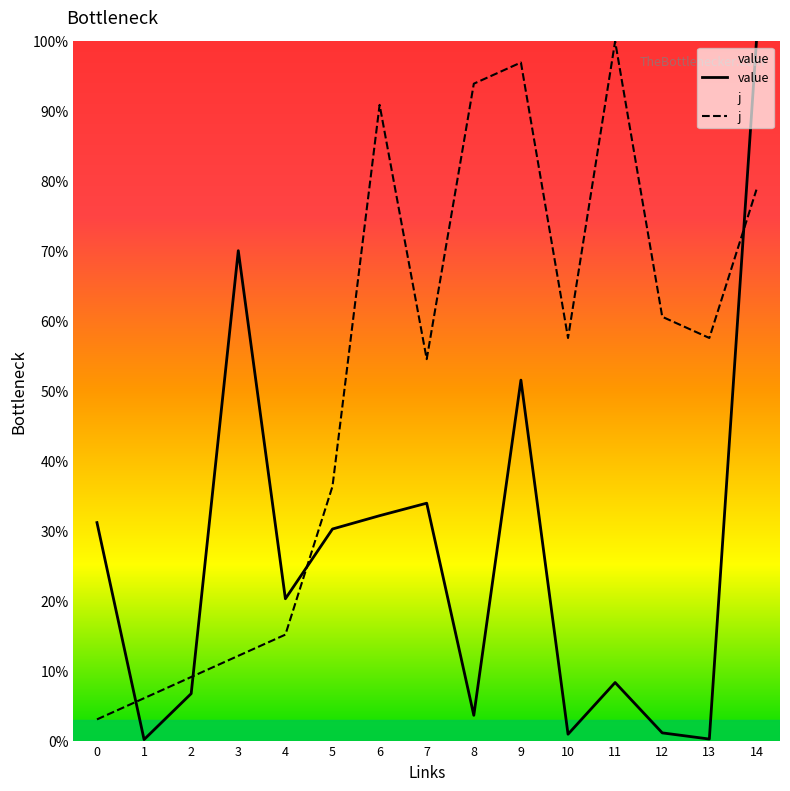

How many data points in j are above 57?

8